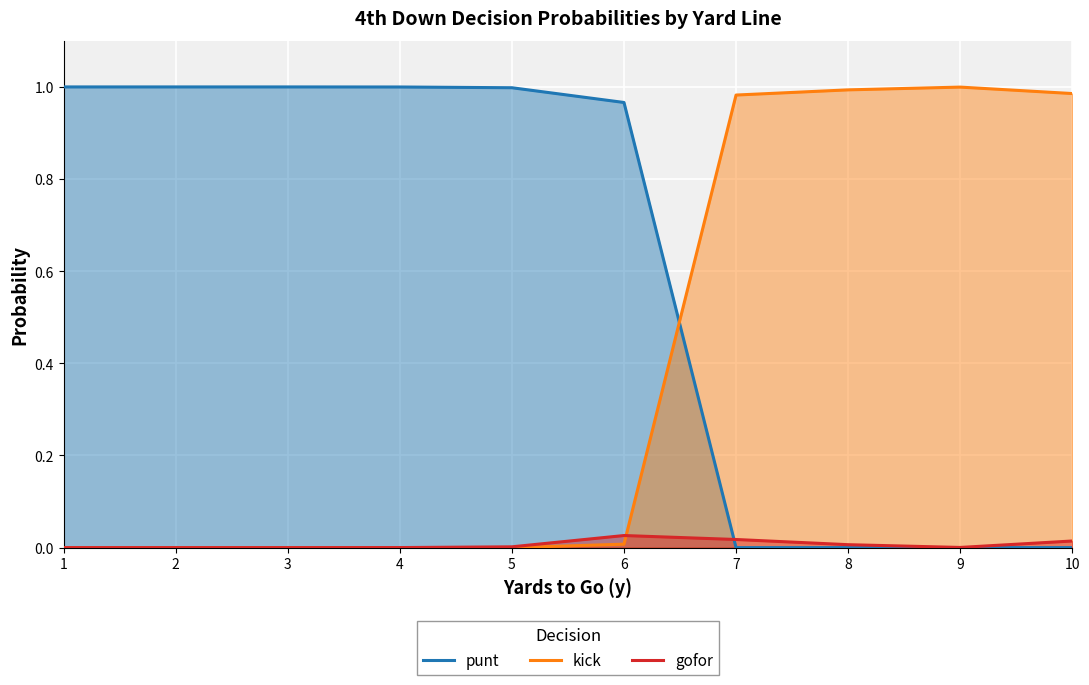

What is the greatest value displayed?

1.0